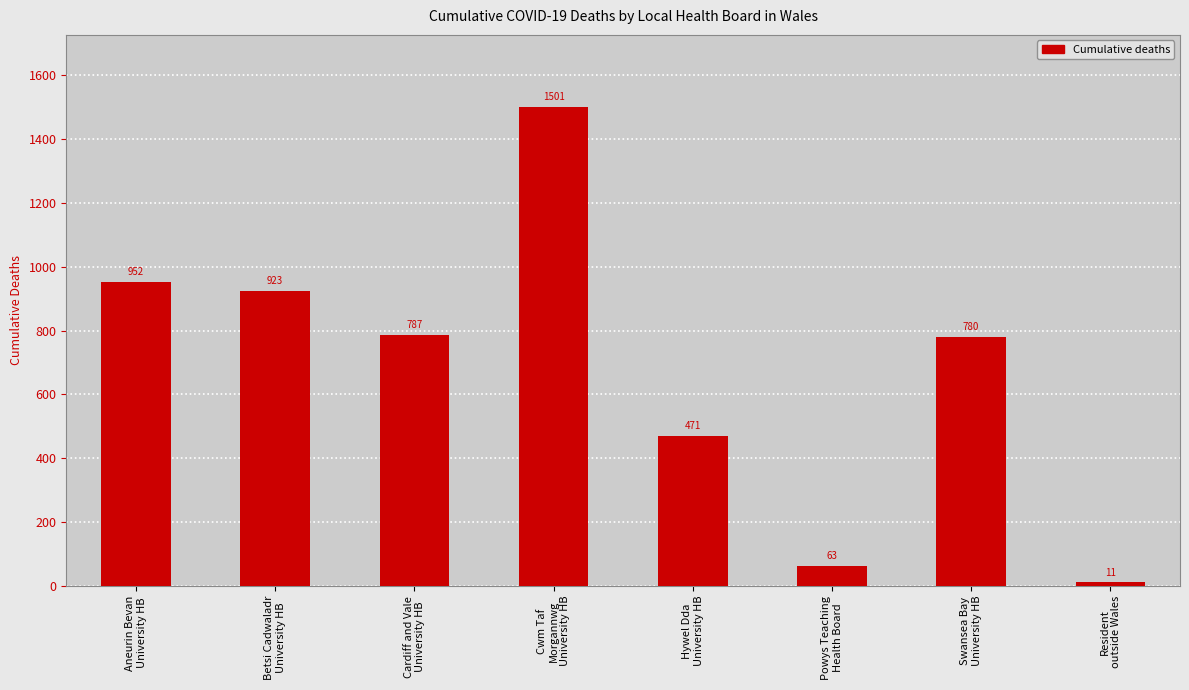

Reading right to left, what are all the values shown in this chart?

11	780	63	471	1501	787	923	952